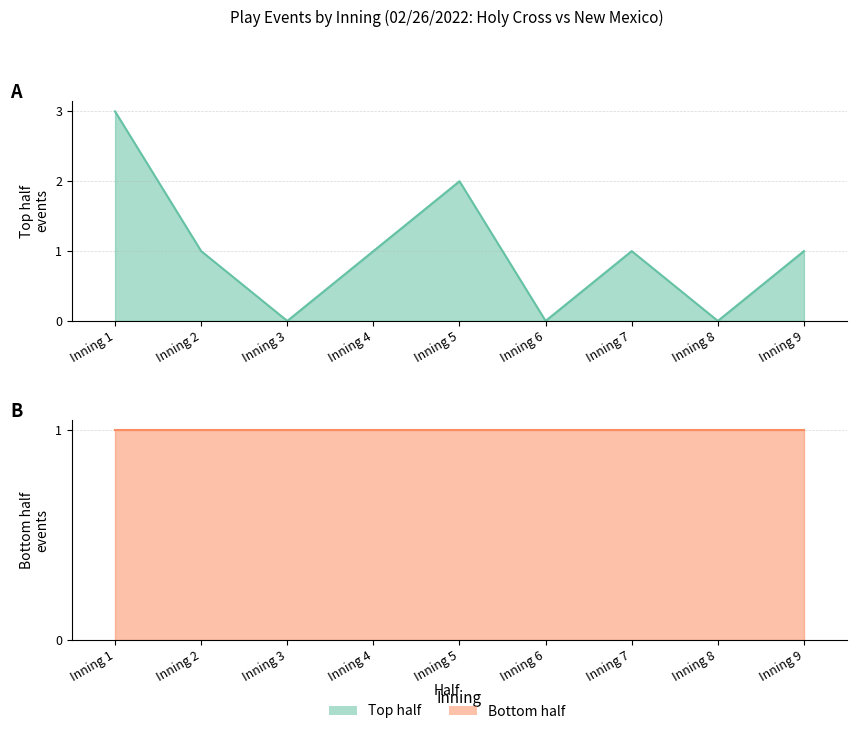

At which label does the data first exceed 1?

Inning 1